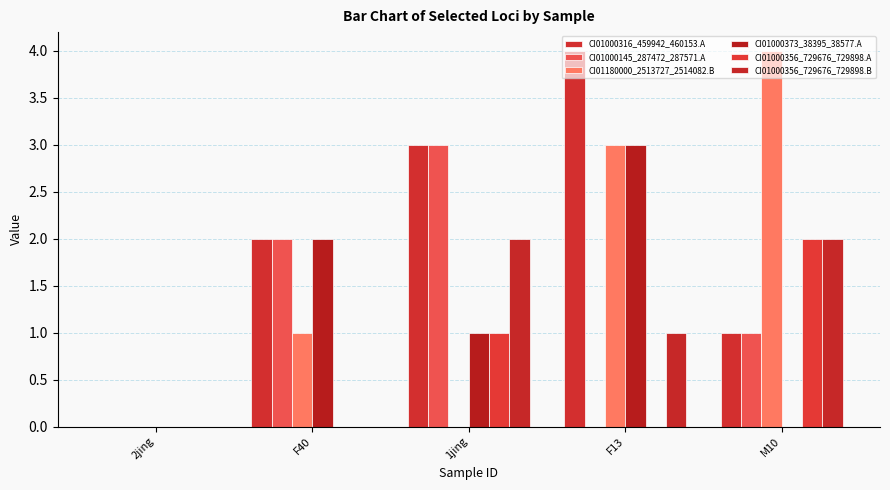

Which has a higher value, F40 or 2jing?

F40